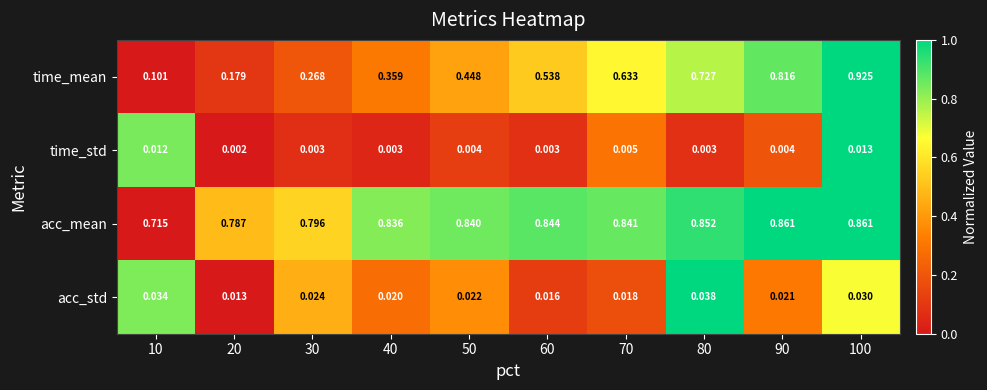

Is the value of time_mean at 100 greater than the value of acc_mean at 20?

Yes